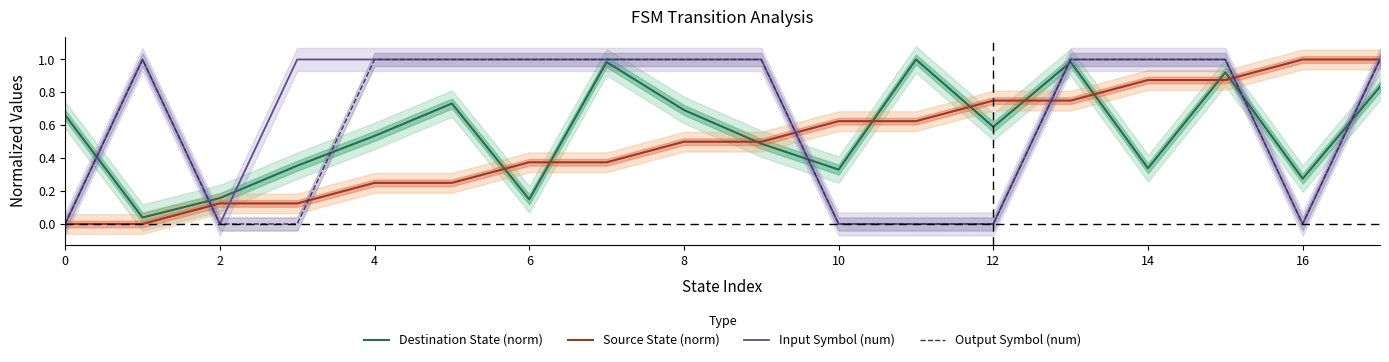

What is the highest value of the Destination State (norm) series?

1.0